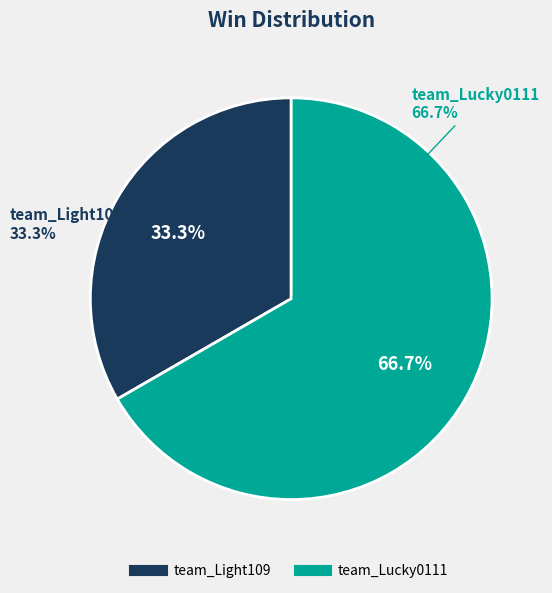

Which category has the biggest portion of the pie?

team_Lucky0111